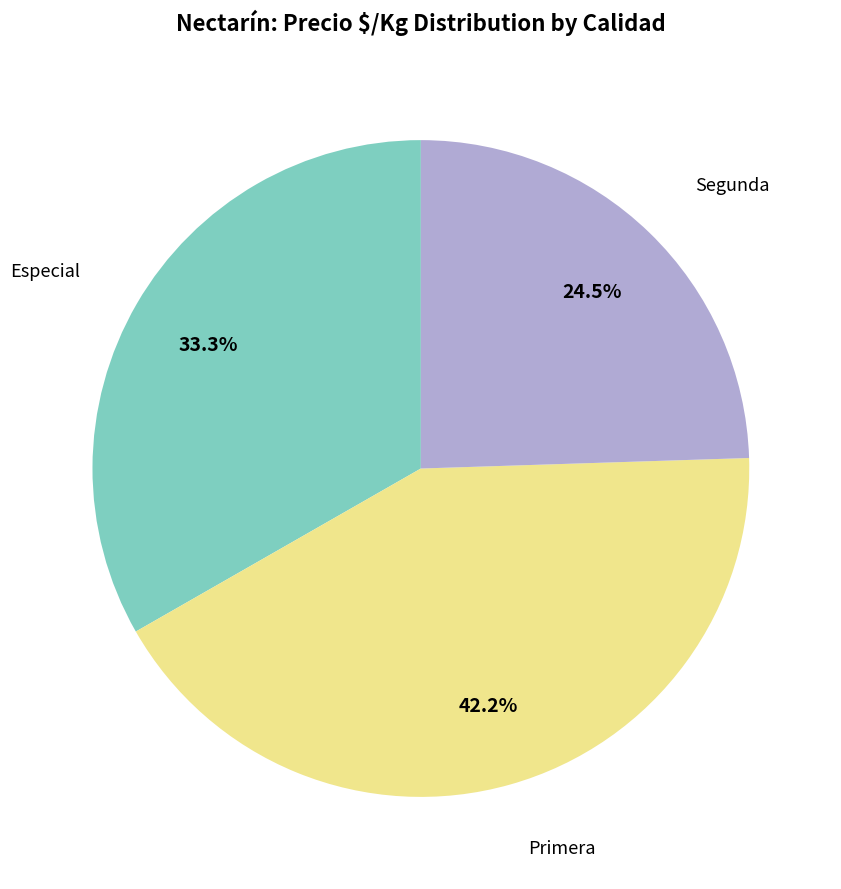

To the nearest percent, what portion does Especial represent?

33%